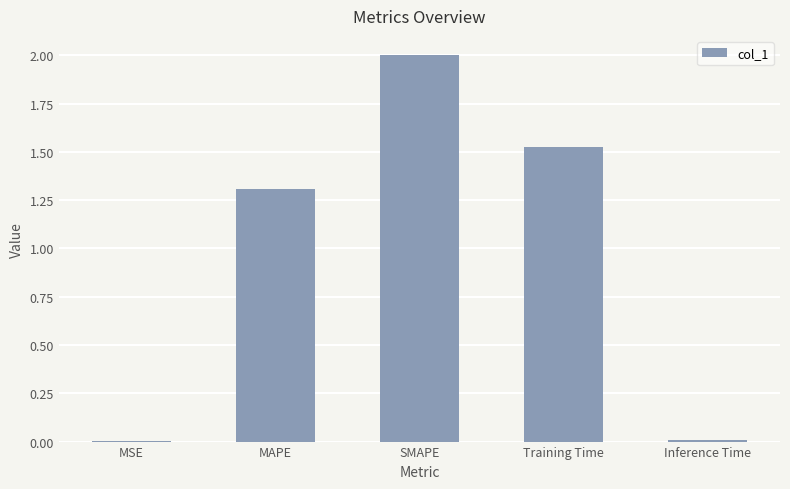

What is the sum of the values at MAPE and SMAPE?

3.3